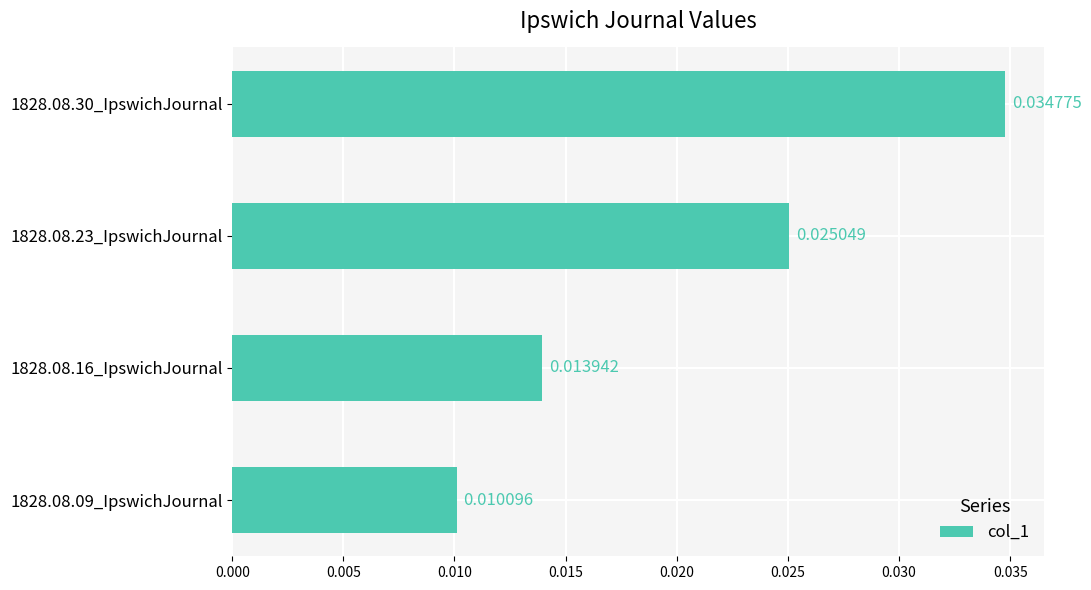

Rank the categories by value from highest to lowest.

1828.08.30_IpswichJournal, 1828.08.23_IpswichJournal, 1828.08.16_IpswichJournal, 1828.08.09_IpswichJournal